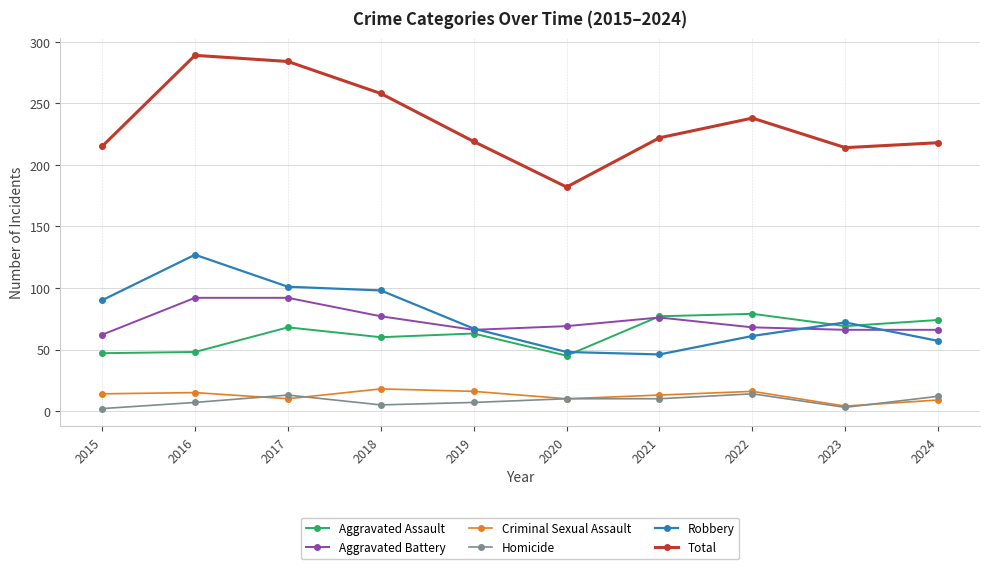

At how many categories does at least one series exceed 202?

9